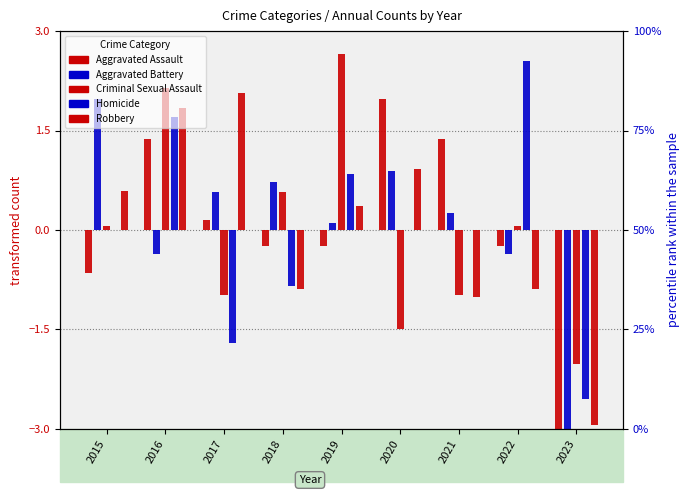

Reading left to right, extract all data points from this chart.

Aggravated Assault: 2015=-0.6	2016=1.4	2017=0.2	2018=-0.2	2019=-0.2	2020=2.0	2021=1.4	2022=-0.2	2023=-3.5
Aggravated Battery: 2015=2.0	2016=-0.4	2017=0.6	2018=0.7	2019=0.1	2020=0.9	2021=0.3	2022=-0.4	2023=-3.8
Criminal Sexual Assault: 2015=0.1	2016=2.1	2017=-1.0	2018=0.6	2019=2.7	2020=-1.5	2021=-1.0	2022=0.1	2023=-2.0
Homicide: 2015=0.0	2016=1.7	2017=-1.7	2018=-0.9	2019=0.9	2020=0.0	2021=0.0	2022=2.6	2023=-2.6
Robbery: 2015=0.6	2016=1.8	2017=2.1	2018=-0.9	2019=0.4	2020=0.9	2021=-1.0	2022=-0.9	2023=-2.9